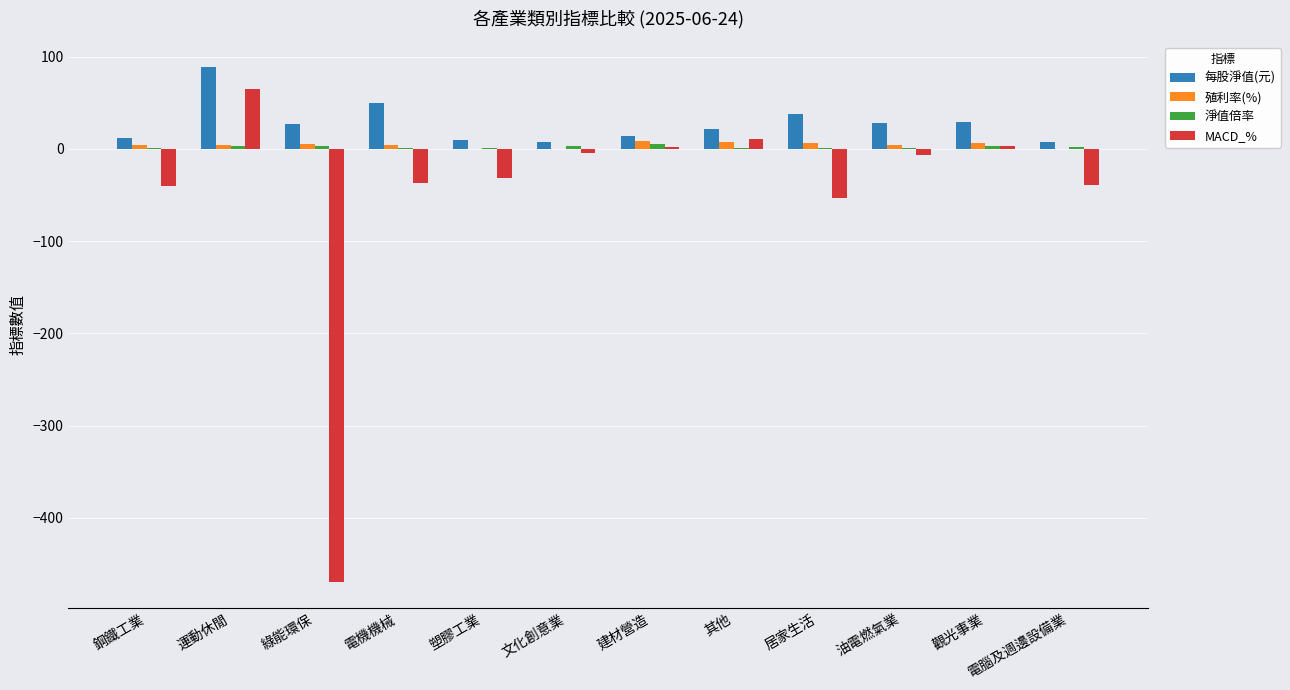

Is it true that 每股淨值(元) equals 88.6 at 運動休閒?

True